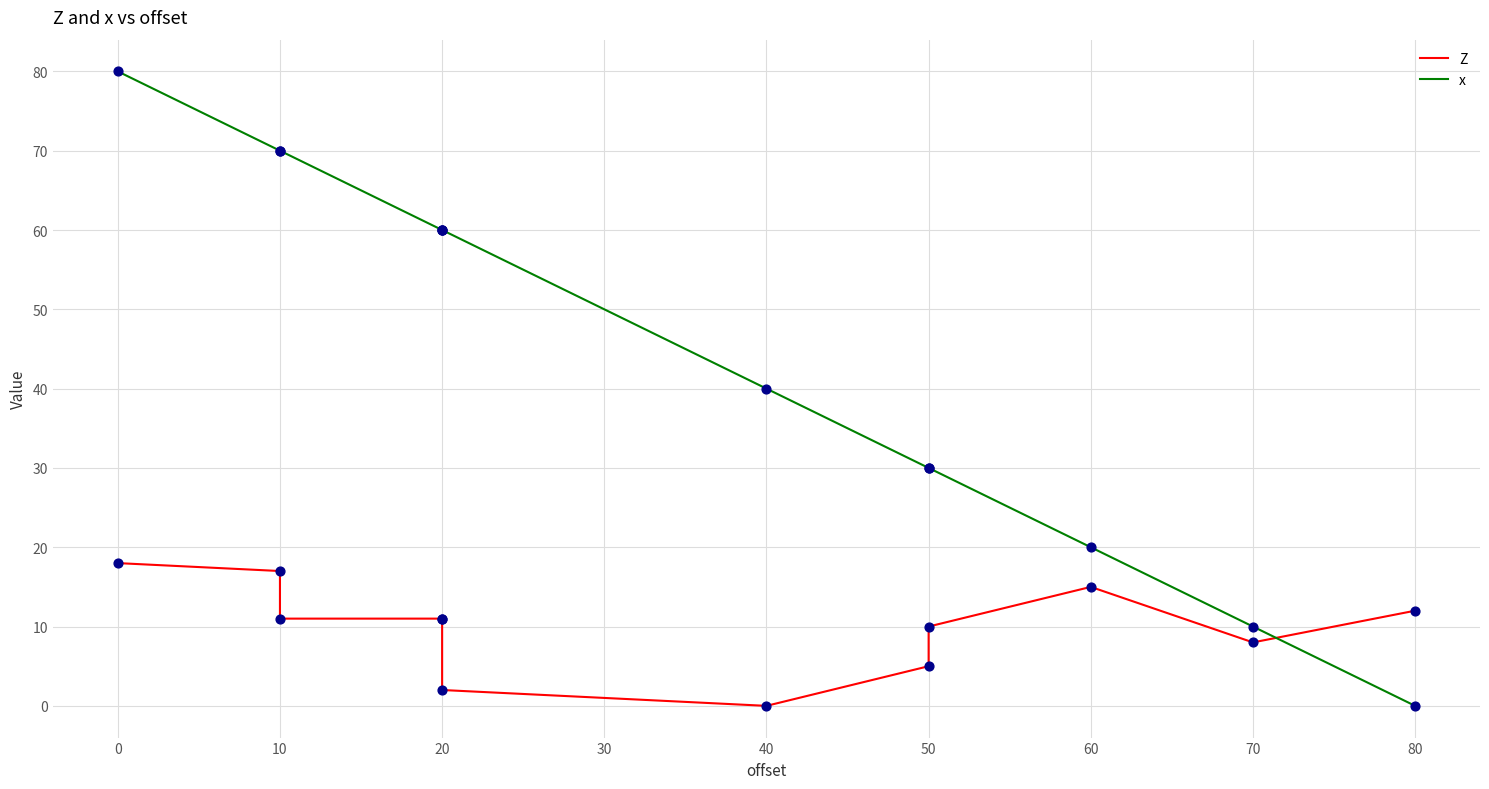

What is the total value across all series at 40?

40